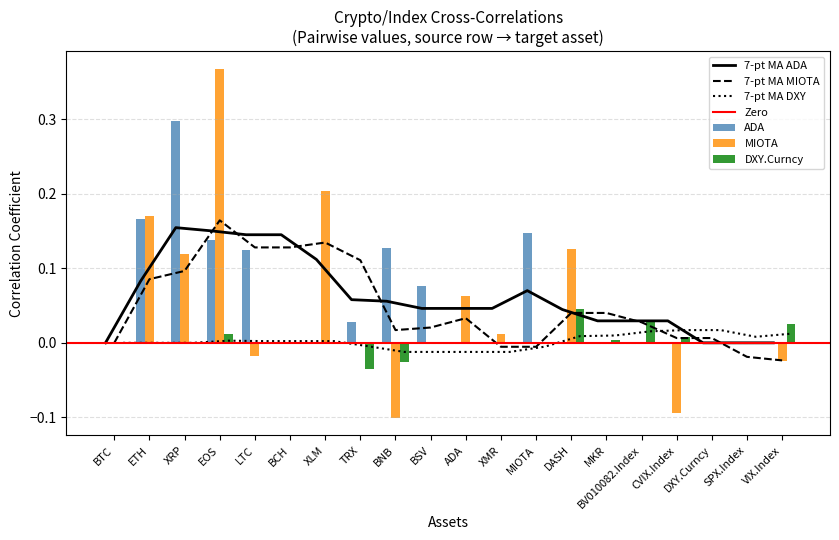

Which has a higher value, CVIX.Index or EOS?

EOS